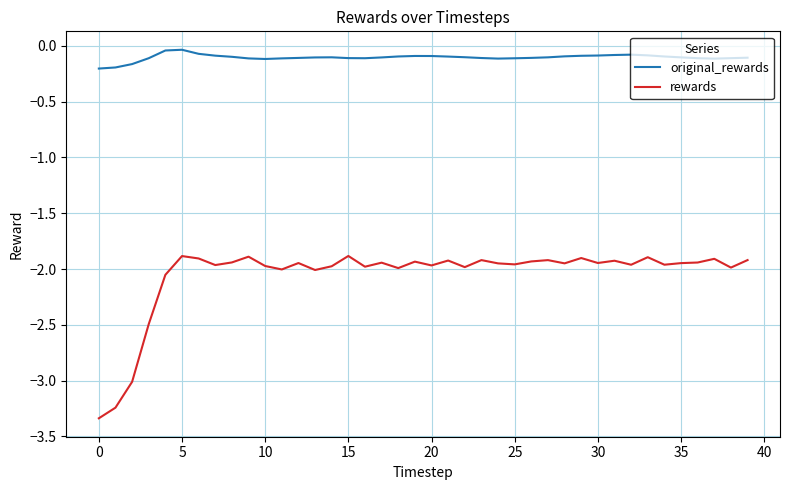

List the series in order of their overall mean, lowest first.

rewards, original_rewards